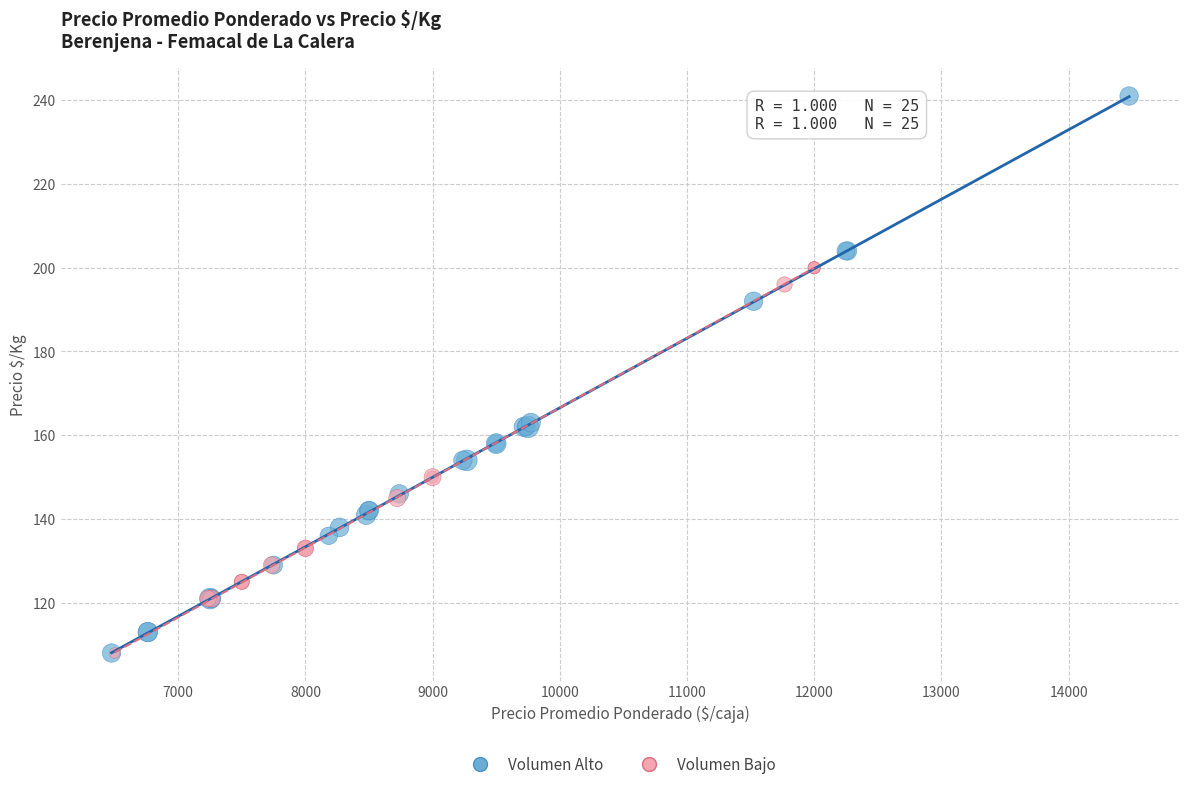

Which series contains the highest Y value?

Volumen Alto